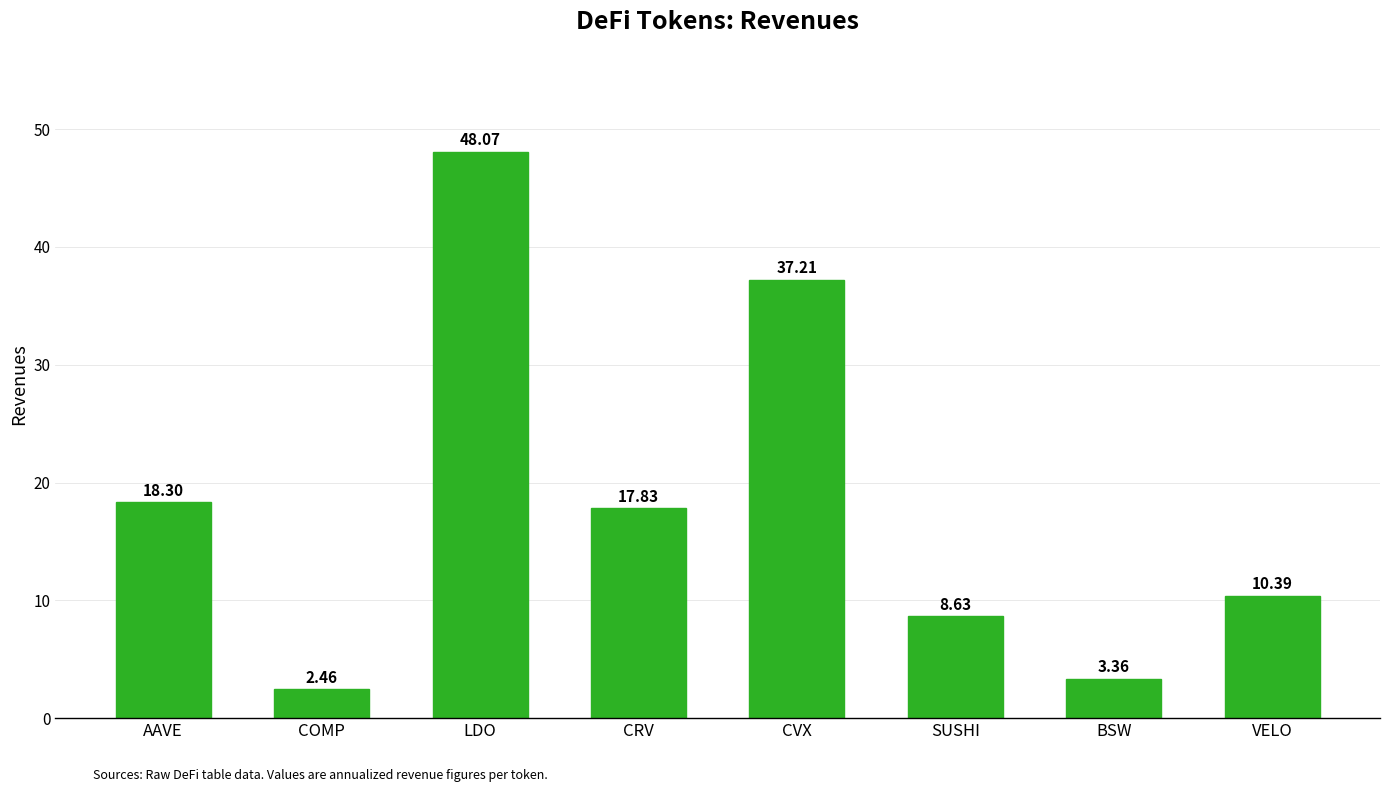

Count the number of categories in the chart.

8